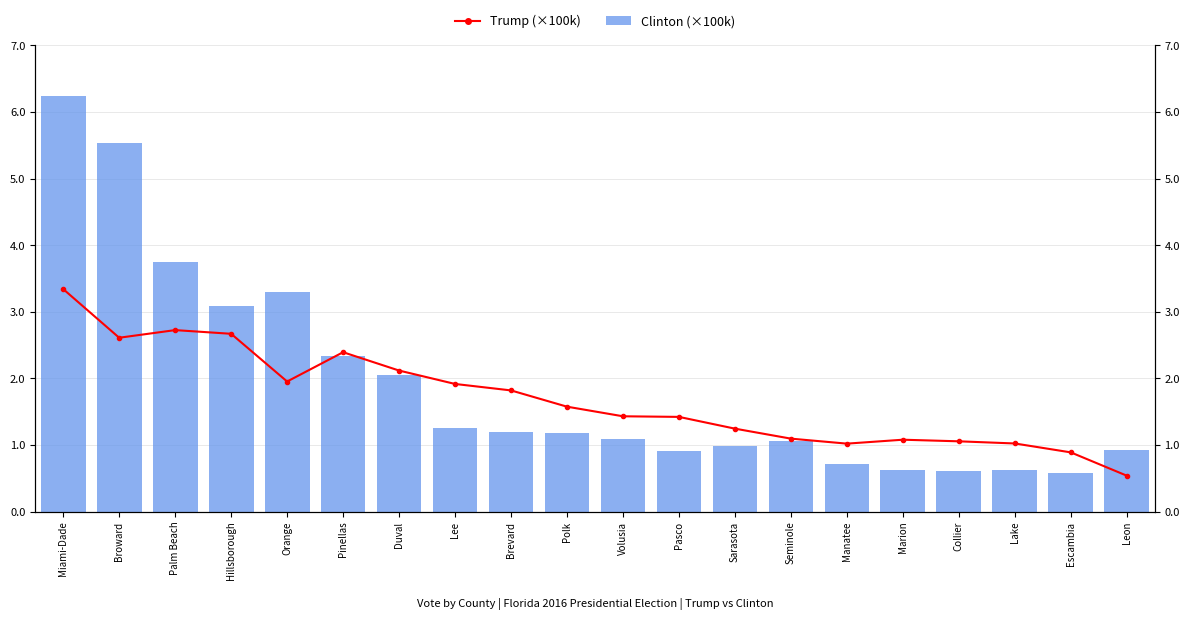

What is the minimum value for Clinton?

0.6